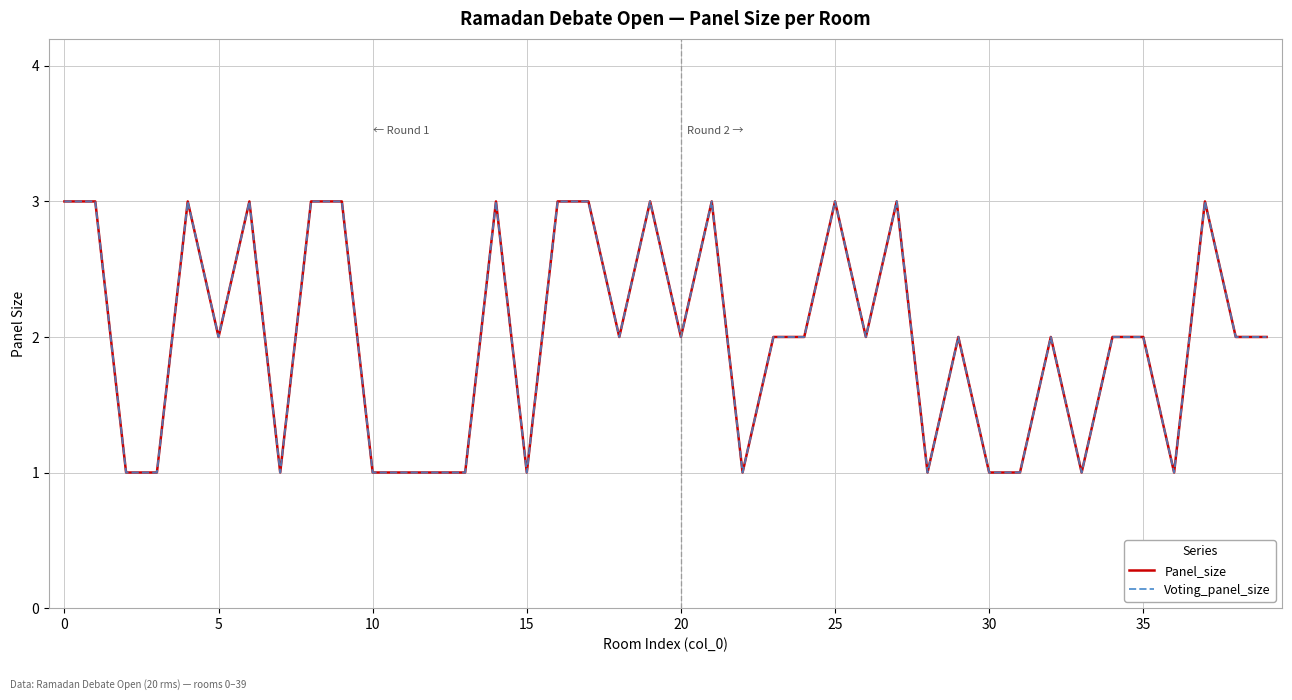

Is this an area chart (filled region under the line)?

No